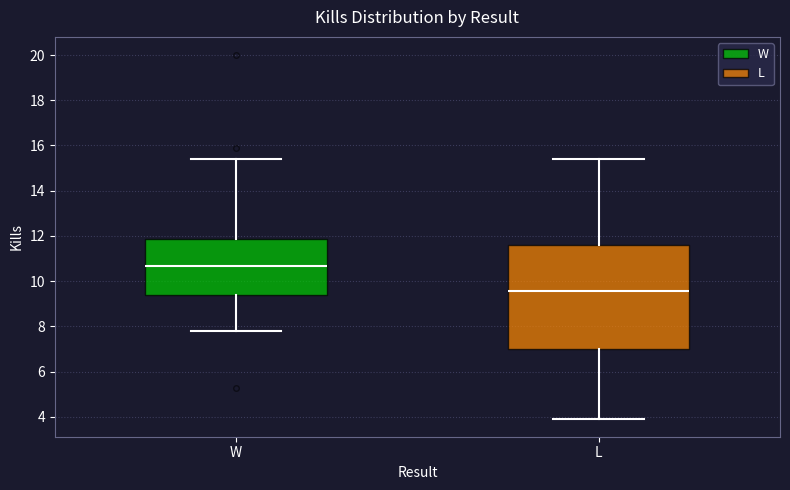

Which box's median line is the highest?

W